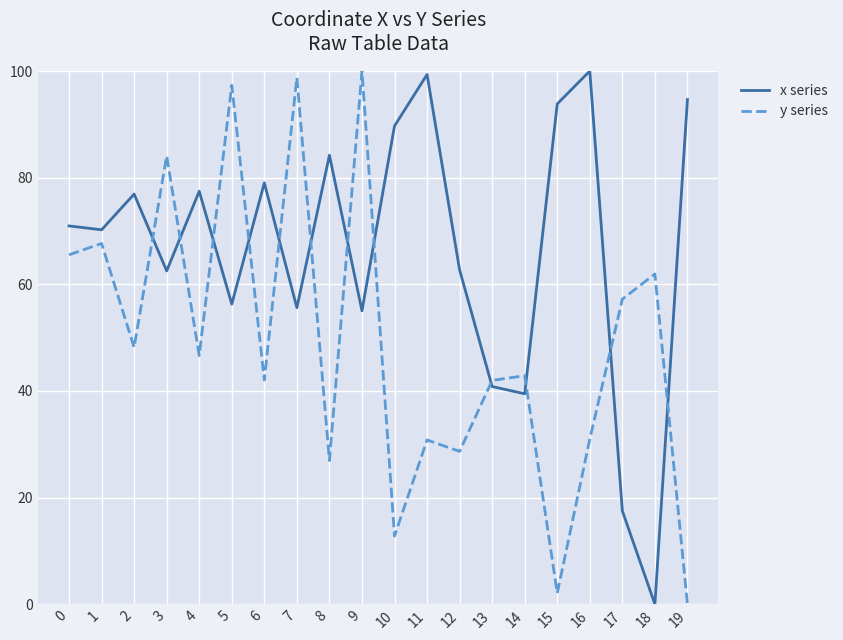

What is the total value across all series at 0?

136.5